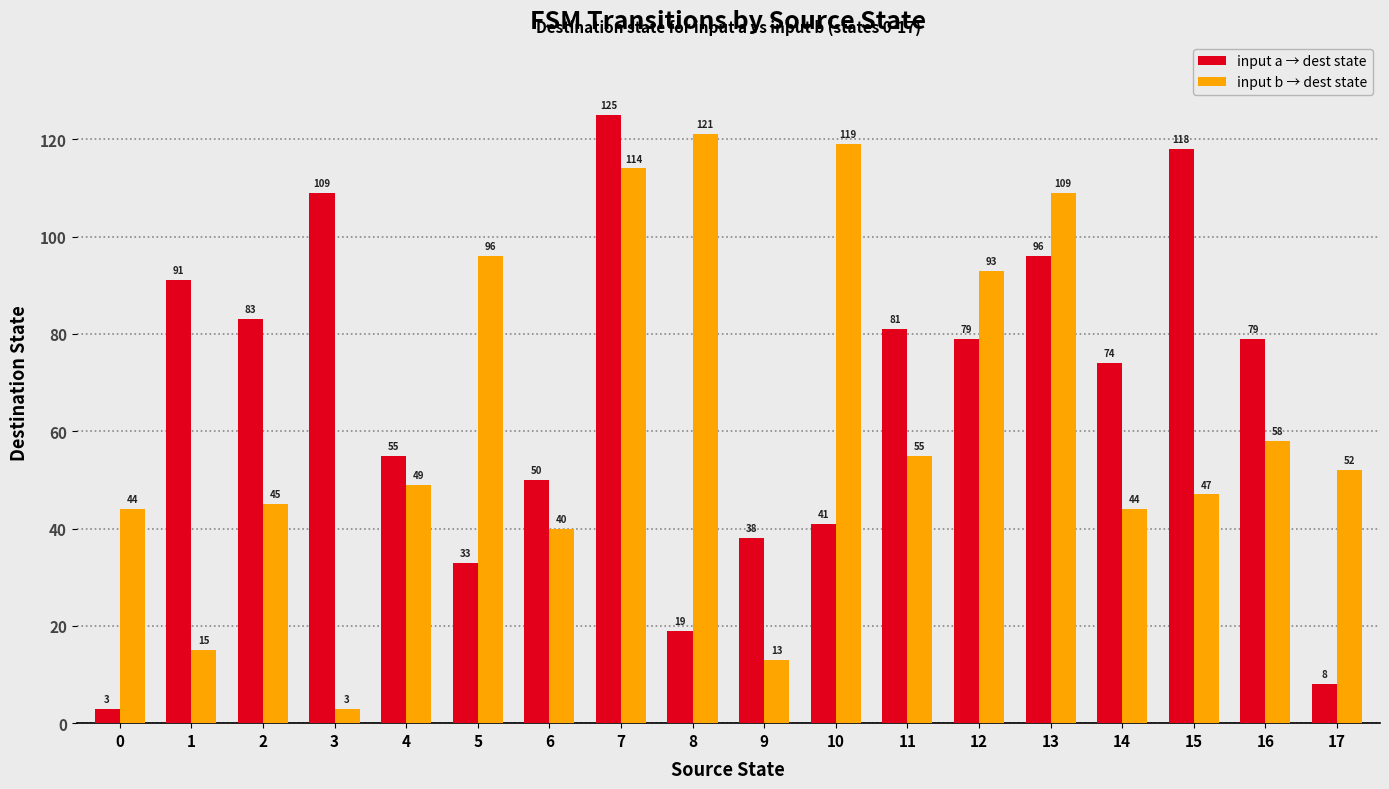

List the series in order of their peak value, highest first.

input a → dest state, input b → dest state